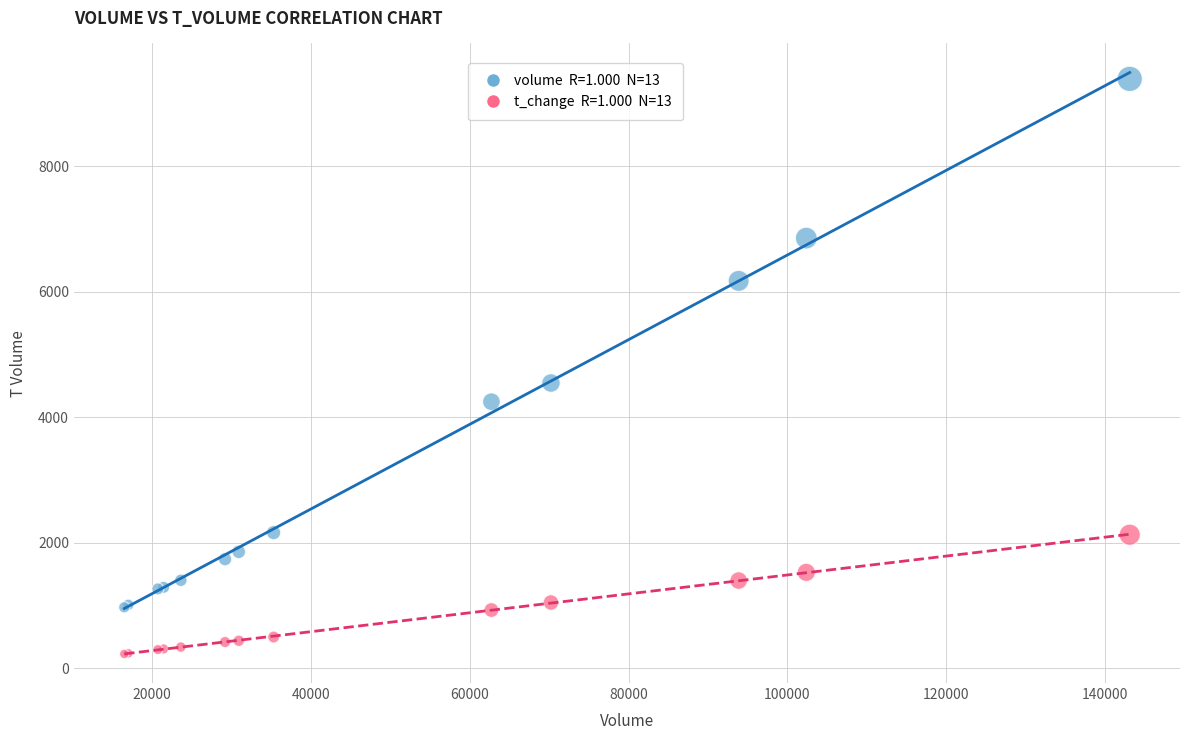

Across all series, what Y value is closest to 4812?

4548